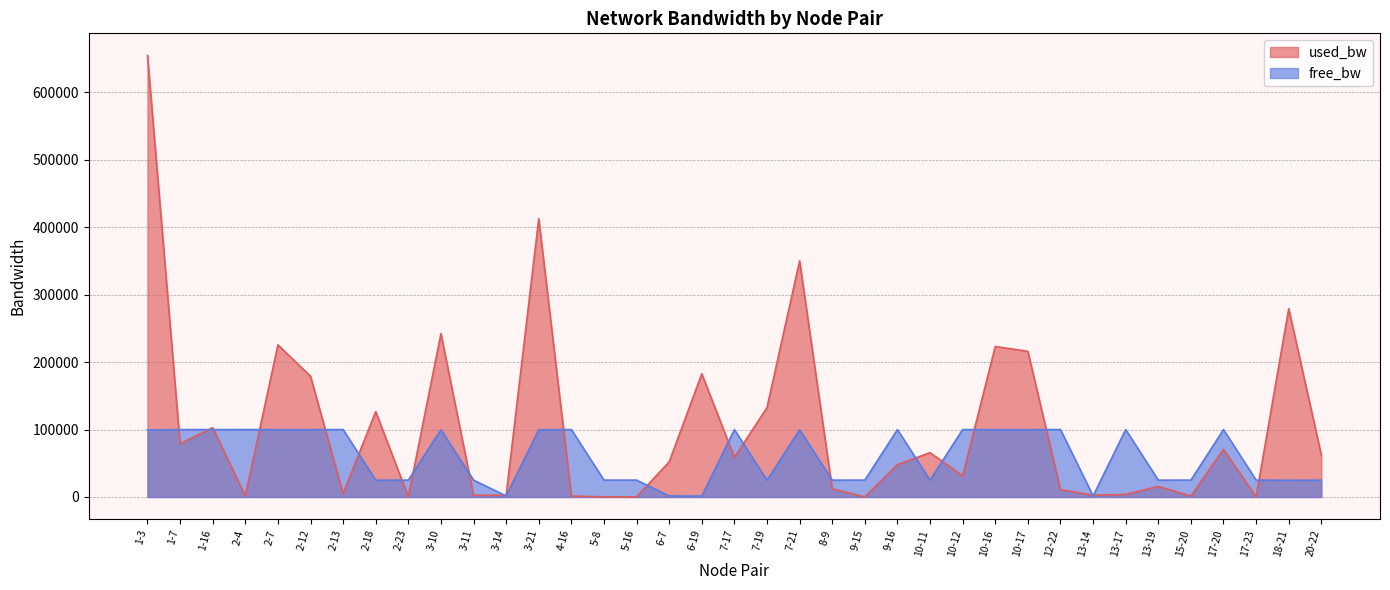

What is the minimum value shown in the chart?

192.0